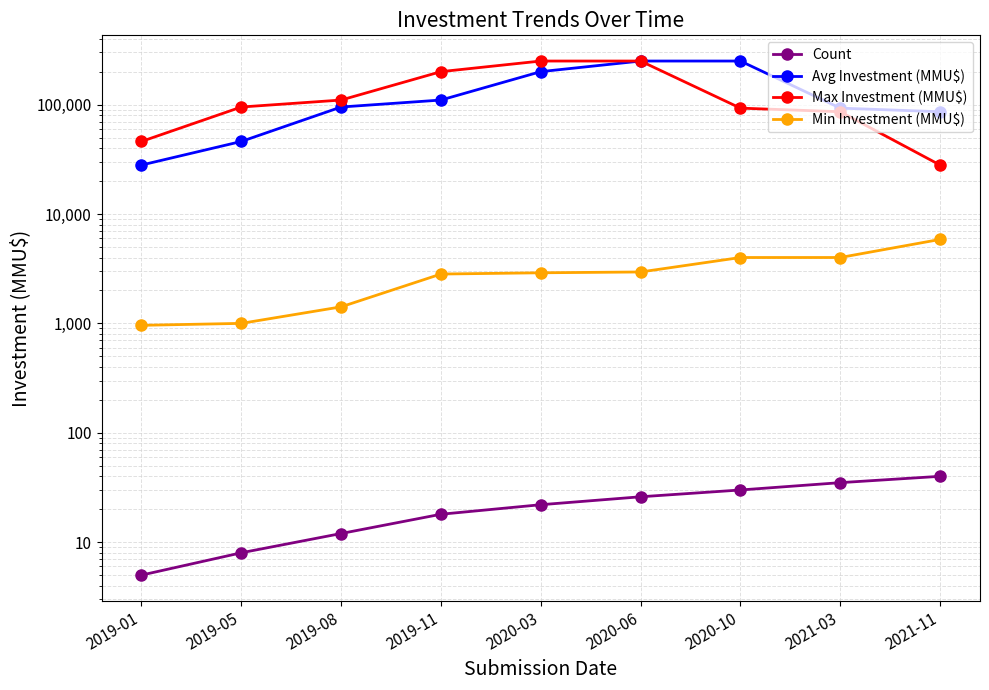

Between 2019-05 and 2021-03, which series saw the biggest shift?

Avg Investment (MMU$)